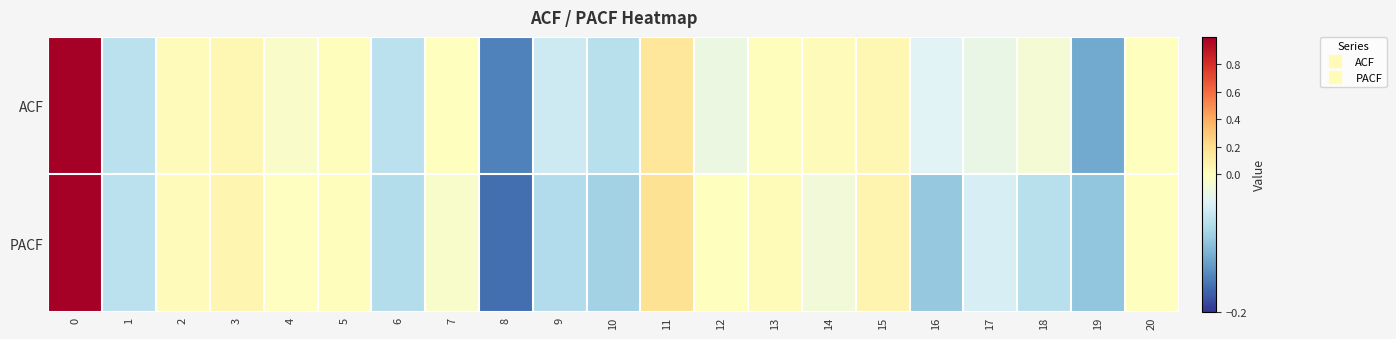

Reading left to right, transcribe all the data shown in this chart.

ACF: 0=1.0	1=-0.1	2=0.0	3=0.1	4=-0.0	5=0.0	6=-0.1	7=0.0	8=-0.2	9=-0.1	10=-0.1	11=0.1	12=-0.0	13=0.0	14=0.0	15=0.1	16=-0.0	17=-0.0	18=-0.0	19=-0.1	20=0.0
PACF: 0=1.0	1=-0.1	2=0.0	3=0.1	4=-0.0	5=0.0	6=-0.1	7=-0.0	8=-0.2	9=-0.1	10=-0.1	11=0.2	12=0.0	13=0.0	14=-0.0	15=0.1	16=-0.1	17=-0.0	18=-0.1	19=-0.1	20=0.0